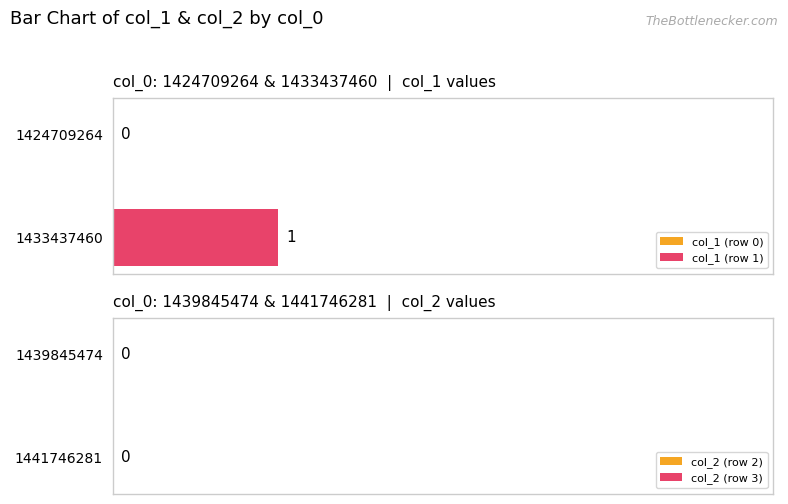

Which series has the widest spread of values?

col_1